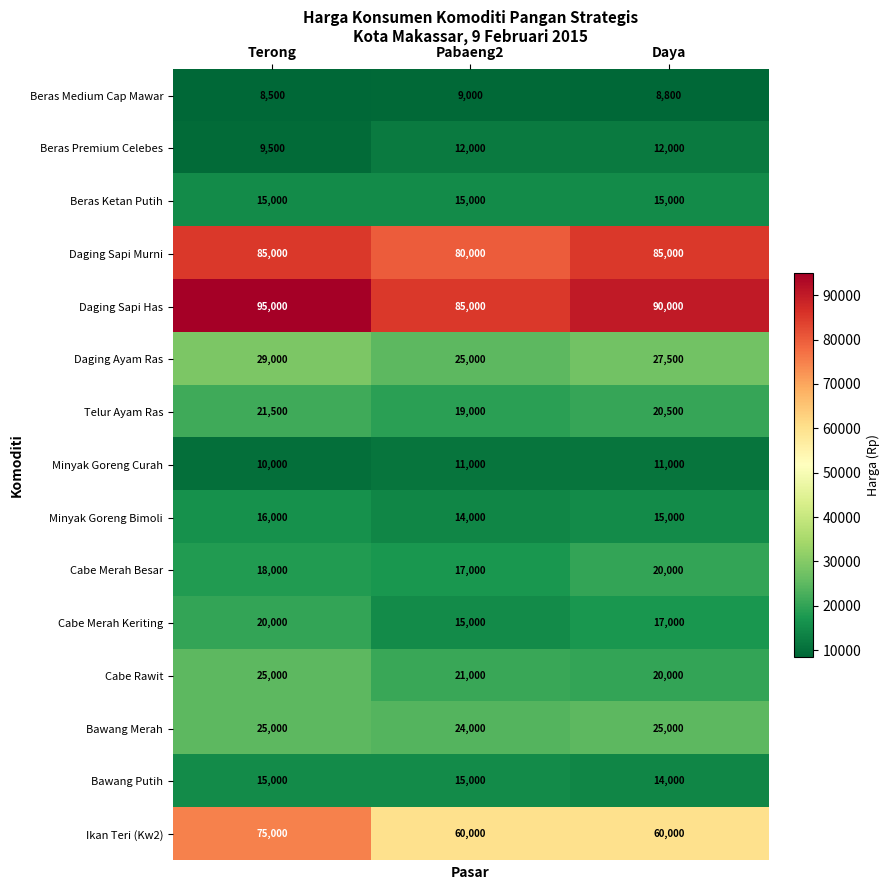

How many distinct data groups are displayed?

15